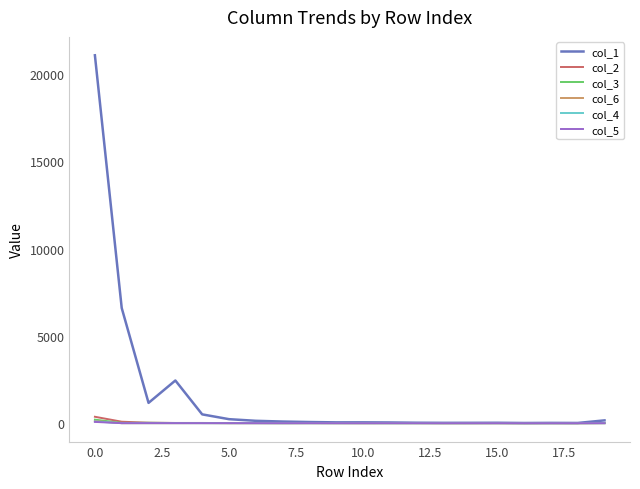

Which series has the widest spread of values?

col_1